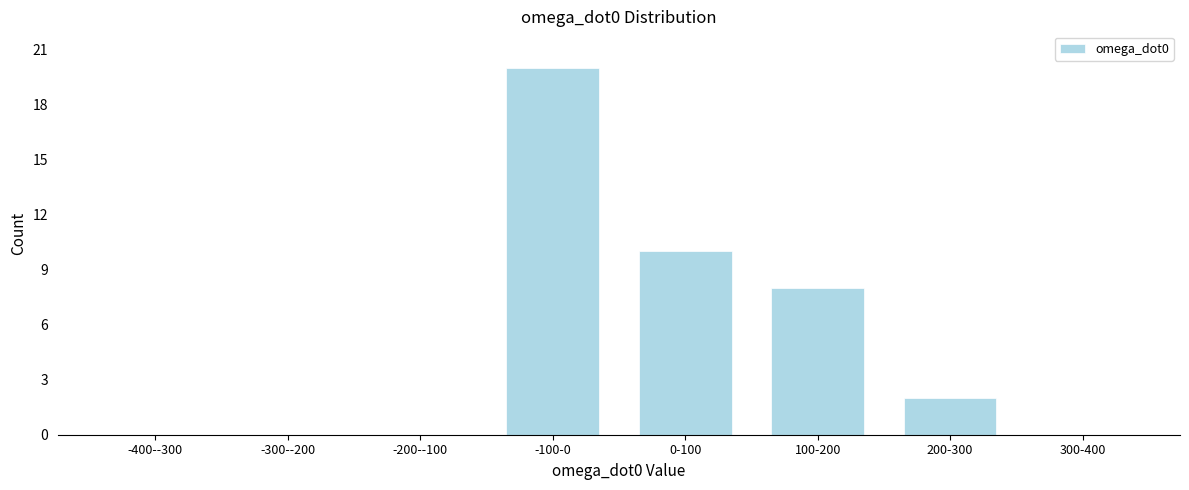

Reading right to left, extract all data points from this chart.

300-400=0	200-300=2	100-200=8	0-100=10	-100-0=20	-200--100=0	-300--200=0	-400--300=0